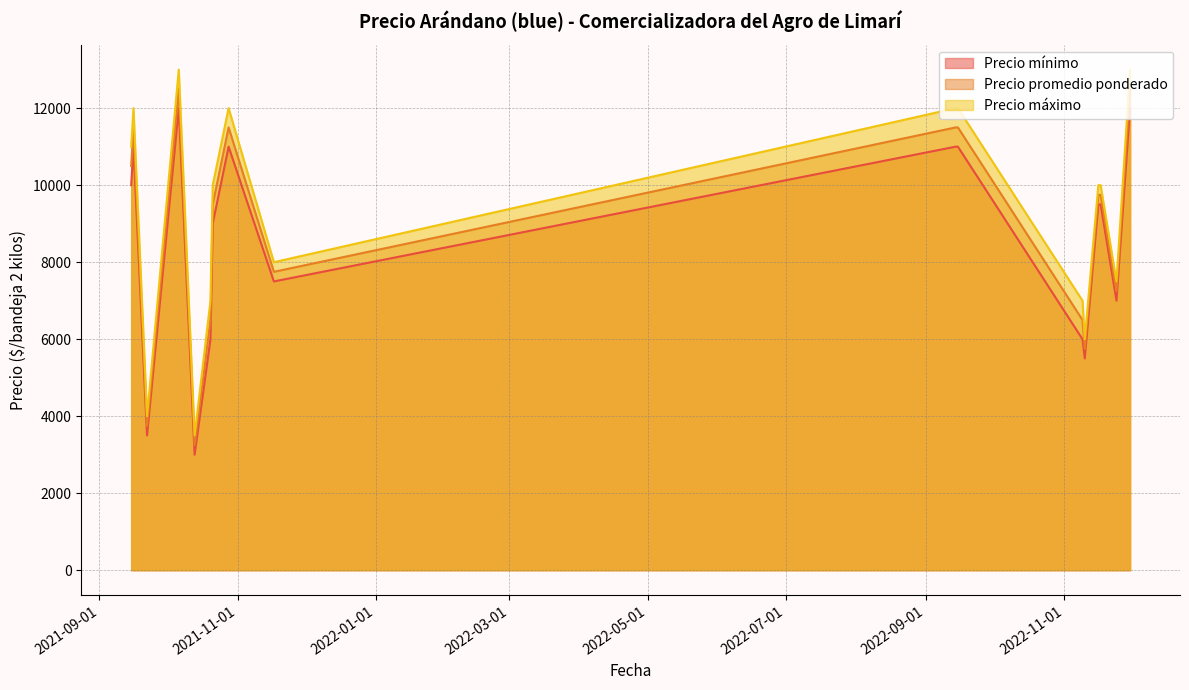

The value of Precio mínimo at 2022-09-14 is 11000. True or false?

True